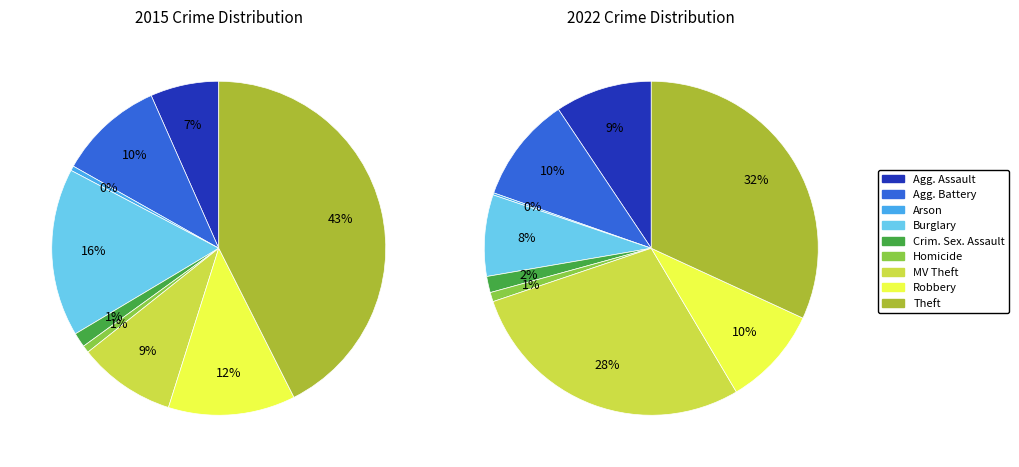

What is the smallest slice in the pie chart?

Arson